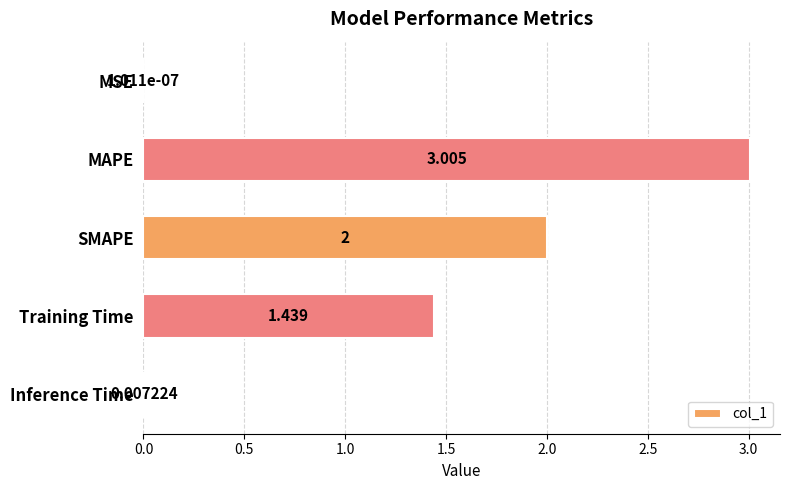

Which has a higher value, MAPE or MSE?

MAPE